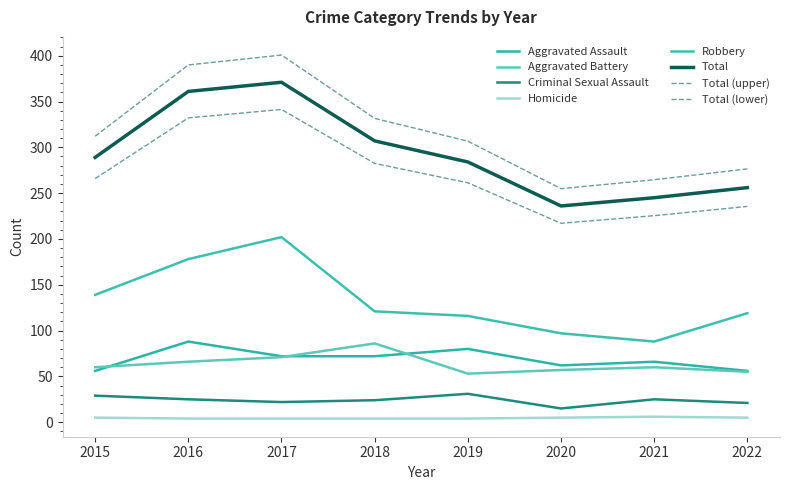

The value of Homicide at 2018 is 4. True or false?

True